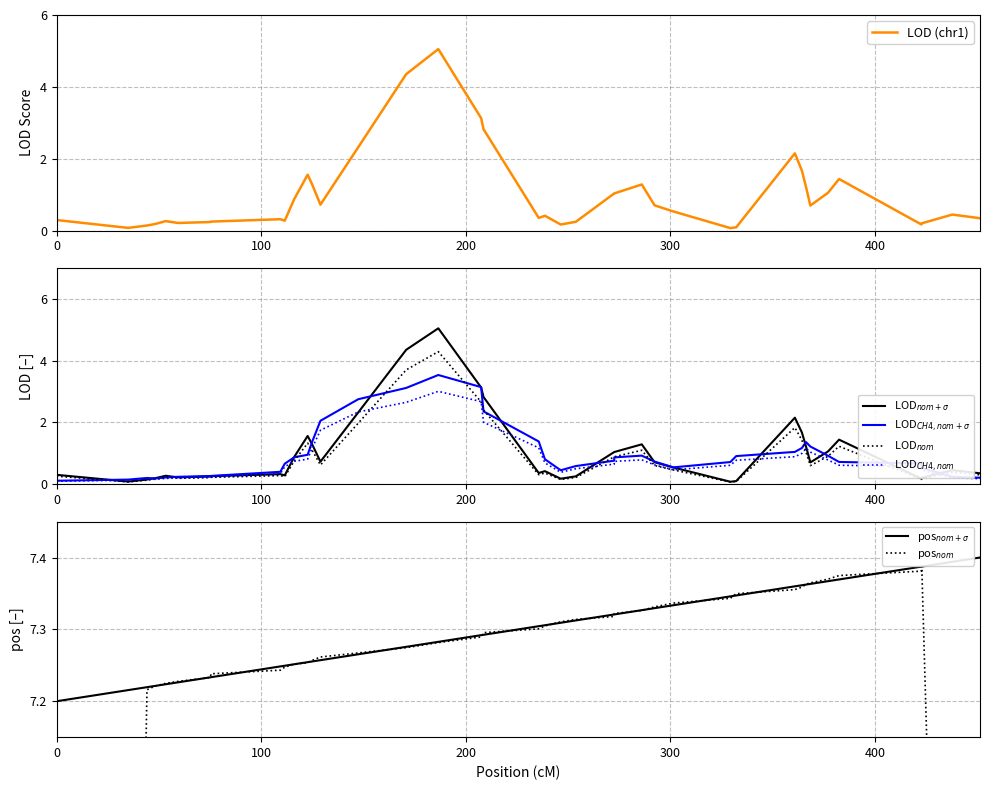

What is the difference between the second highest and second lowest values in the chr1 series?

4.3